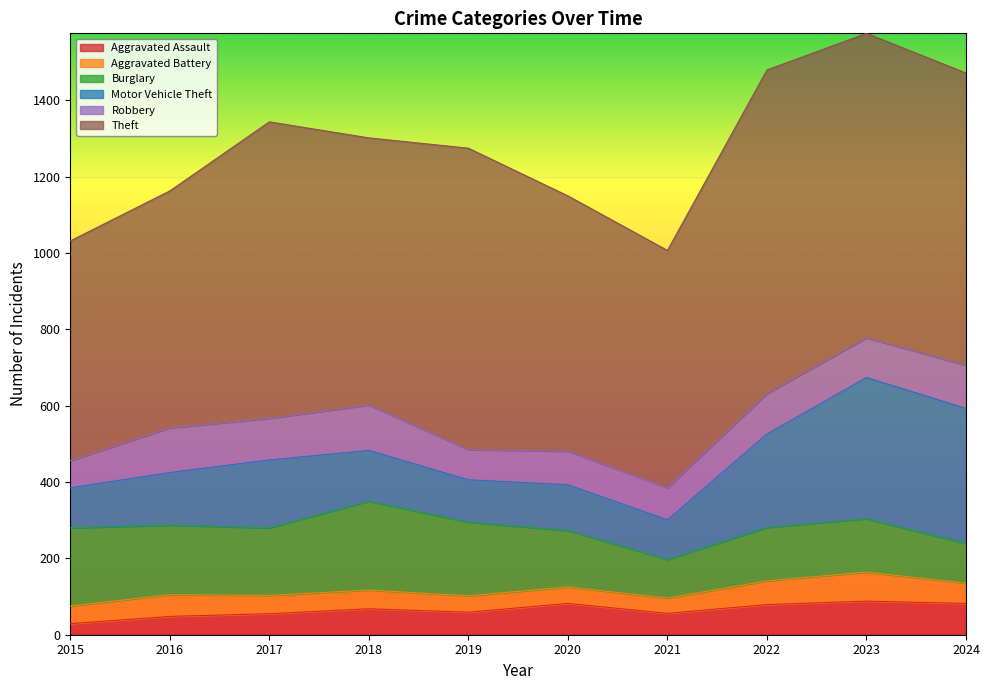

Is it true that Theft equals 848 at 2022?

True